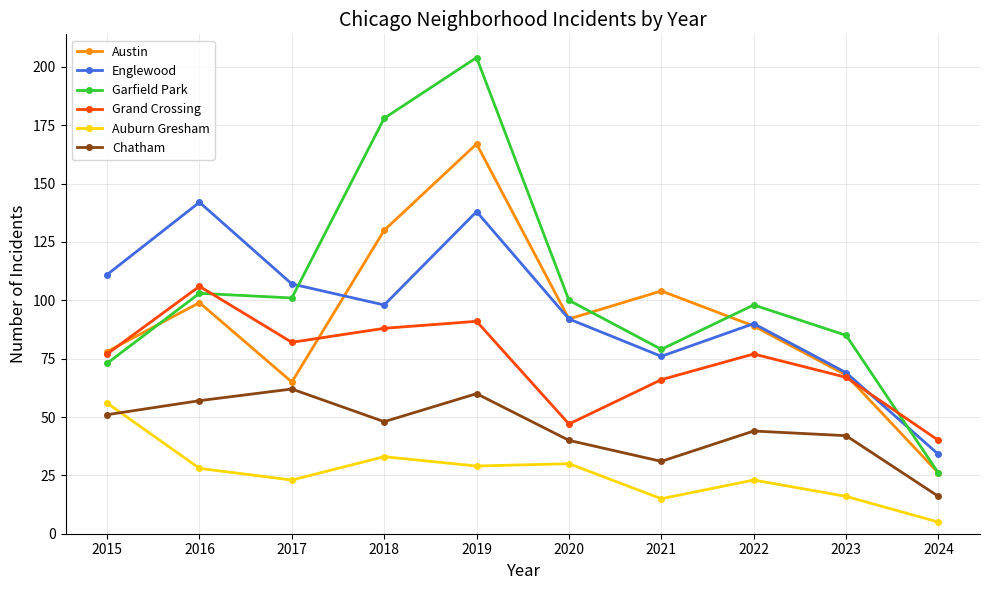

Which series has the widest spread of values?

Garfield Park